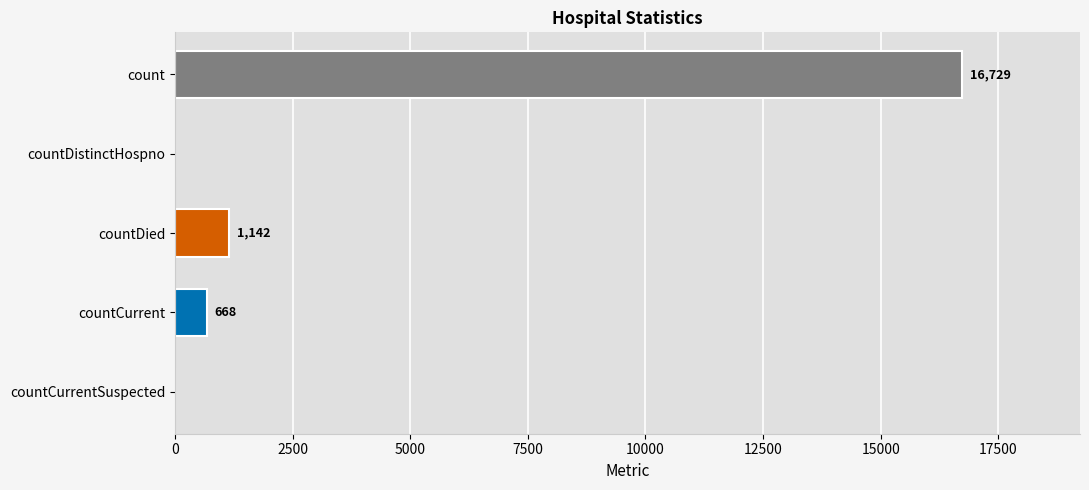

How many series are shown in this chart?

1